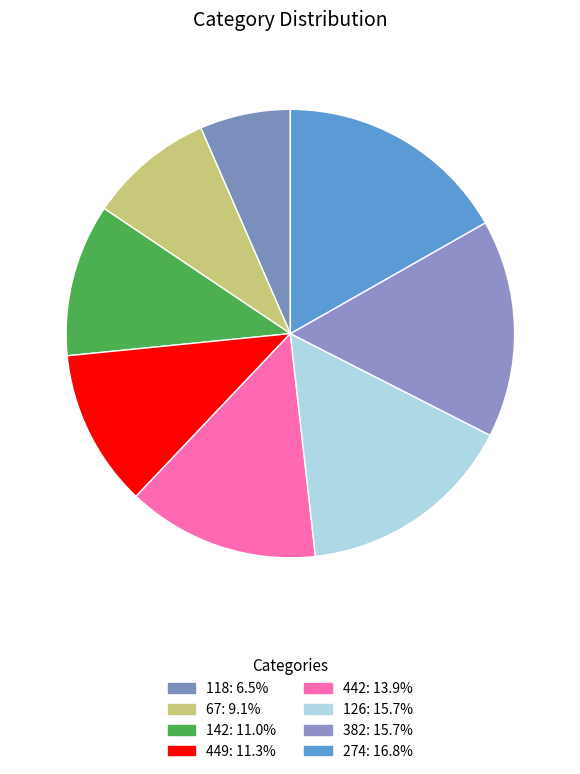

How many segments does this pie chart have?

8